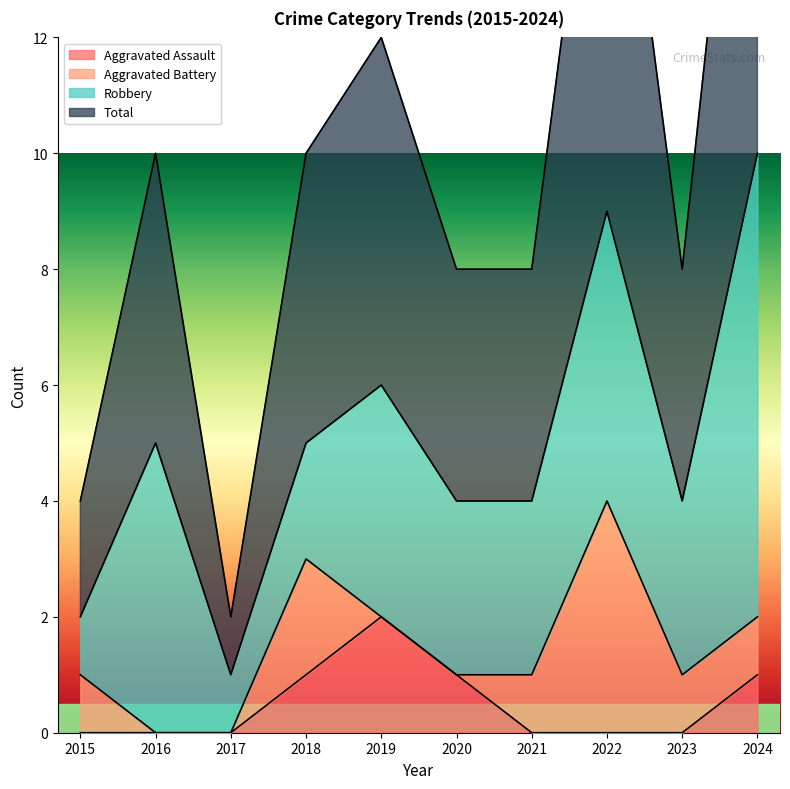

At which label does Aggravated Assault reach its peak?

2019